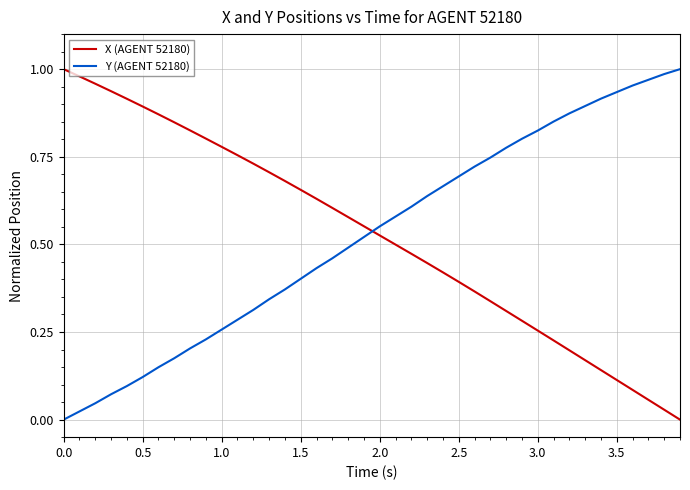

How many lines are shown in the chart?

2